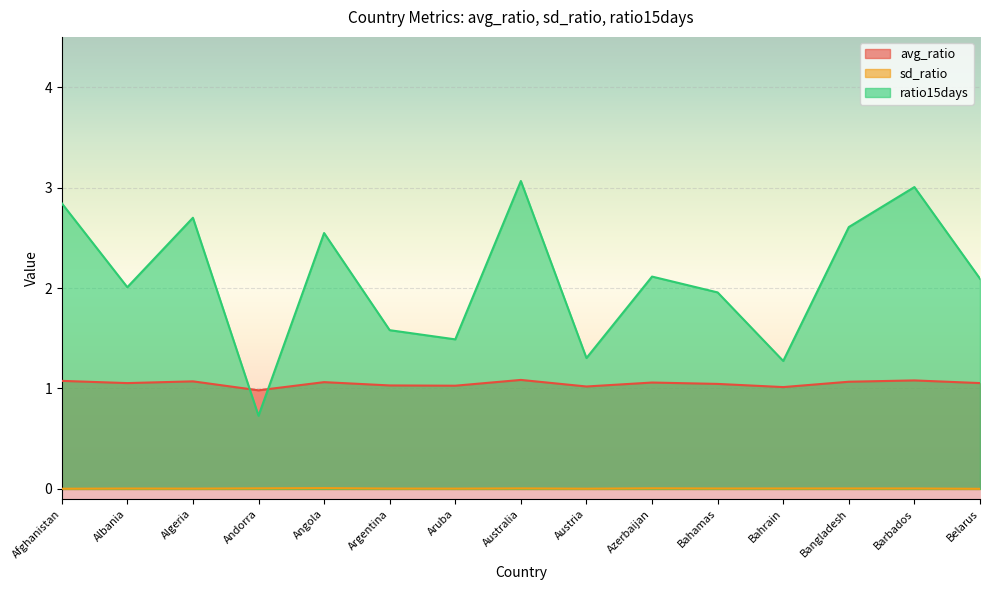

True or false: sd_ratio and avg_ratio cross at least once.

False